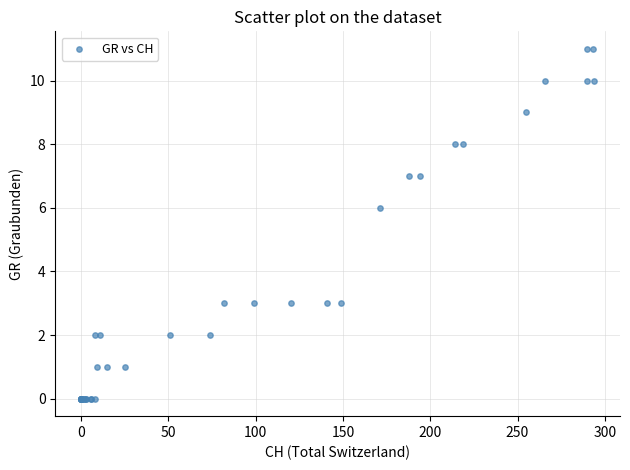

What Y value in the scatter plot is closest to 5?

6